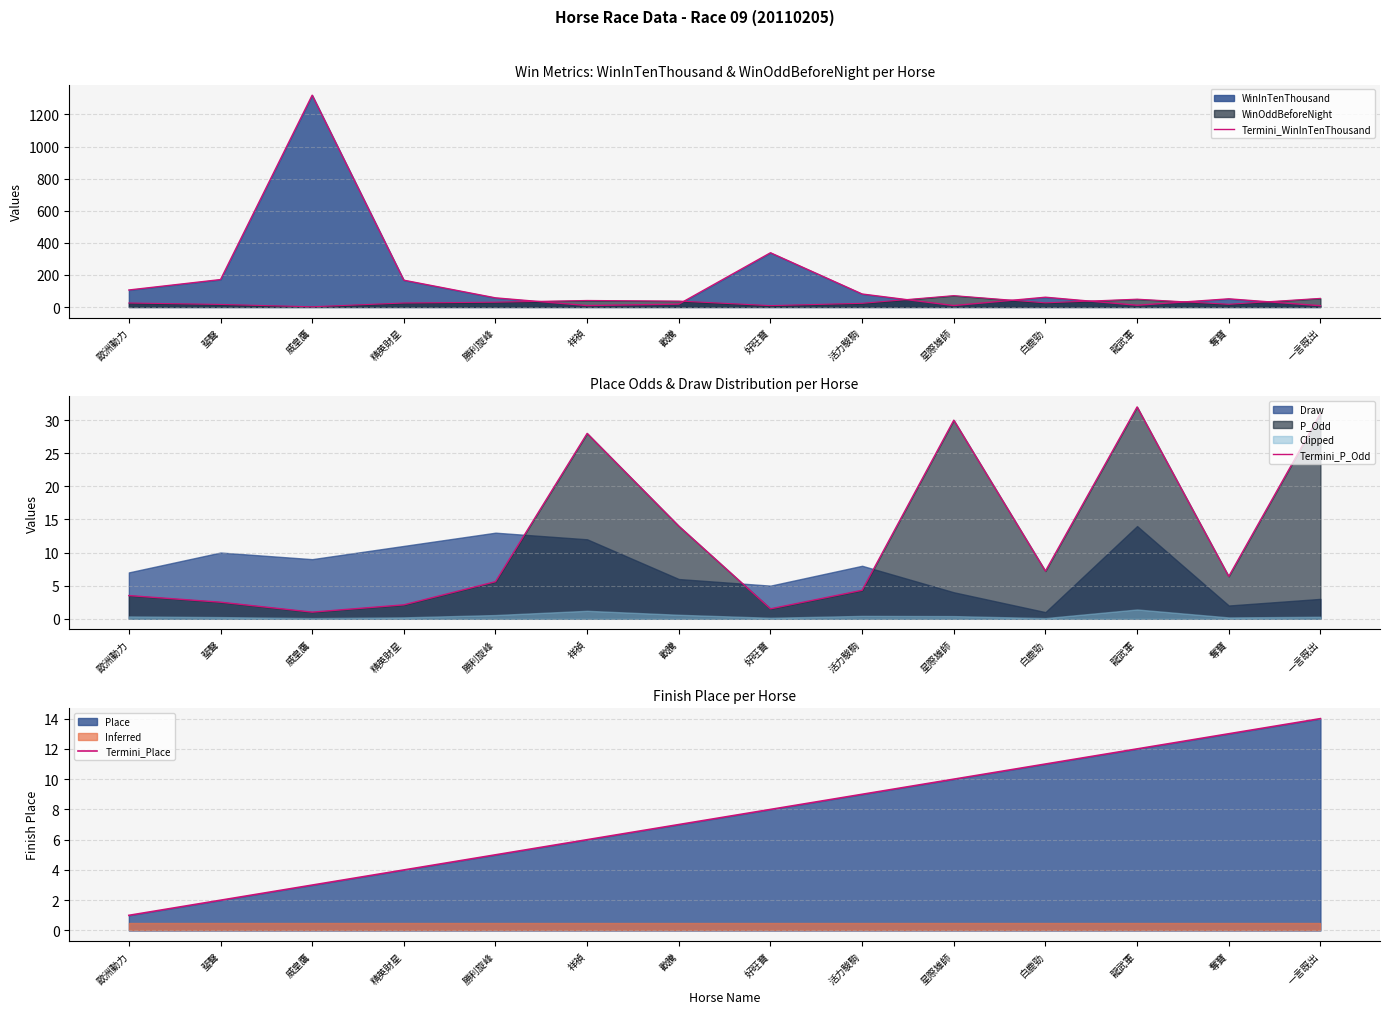

How many lines are shown in the chart?

3